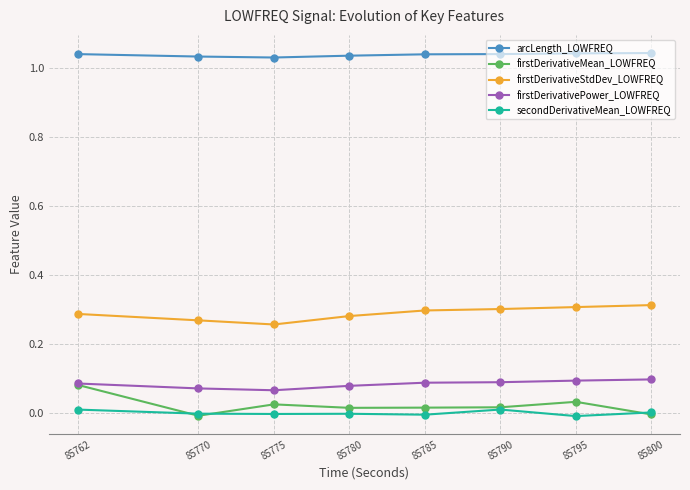

True or false: secondDerivativeMean_LOWFREQ and firstDerivativePower_LOWFREQ cross at least once.

False